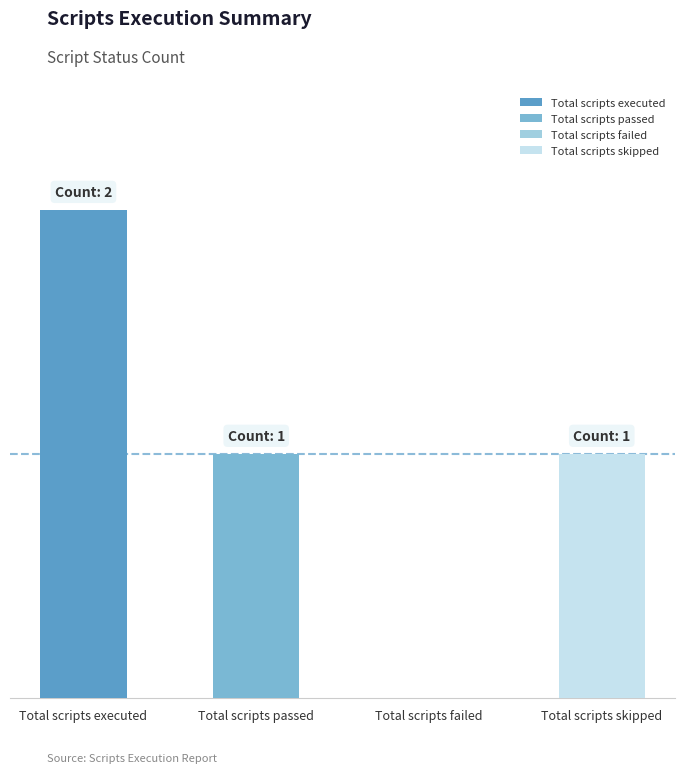

Is it true that the value at Total scripts passed is 0?

False